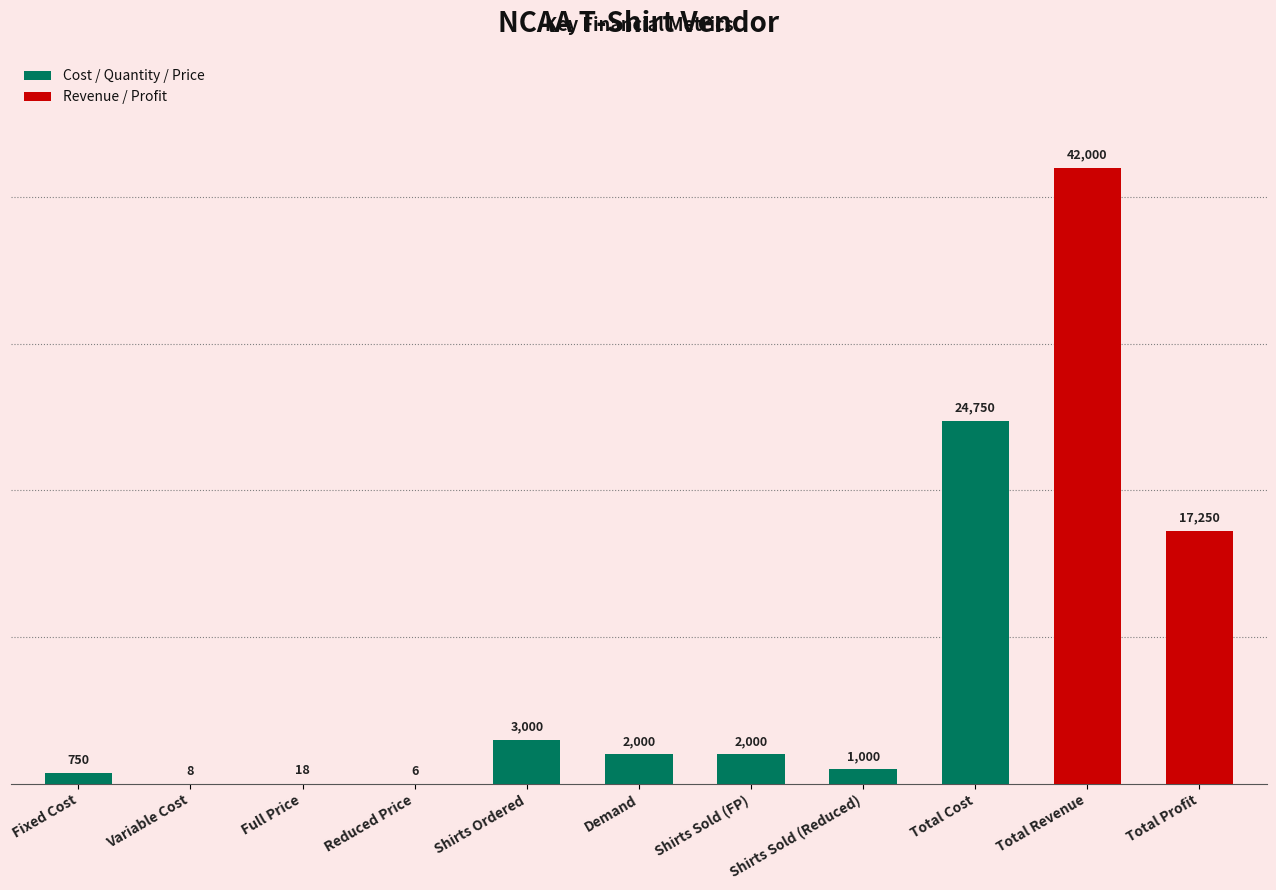

What is the change in value from Fixed Cost to Variable Cost?

-742